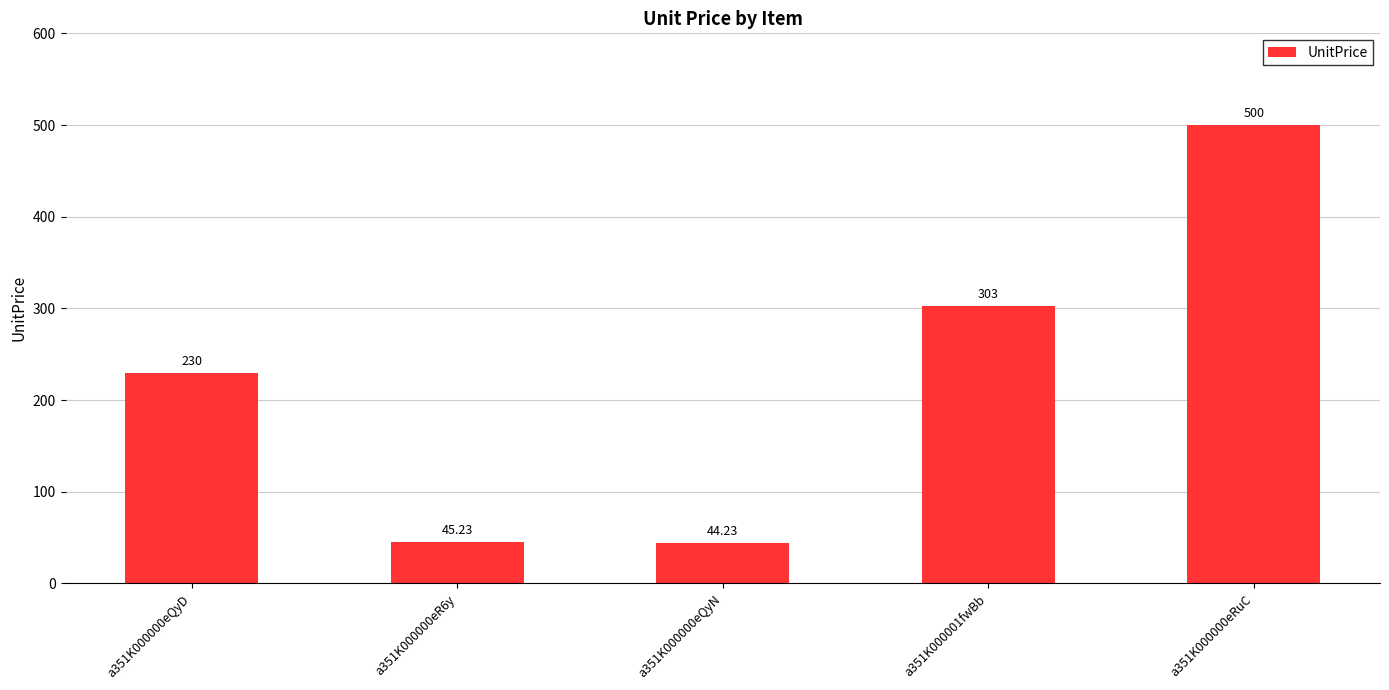

List the labels in order of value, largest first.

a351K000000eRuC, a351K000001fwBb, a351K000000eQyD, a351K000000eR6y, a351K000000eQyN